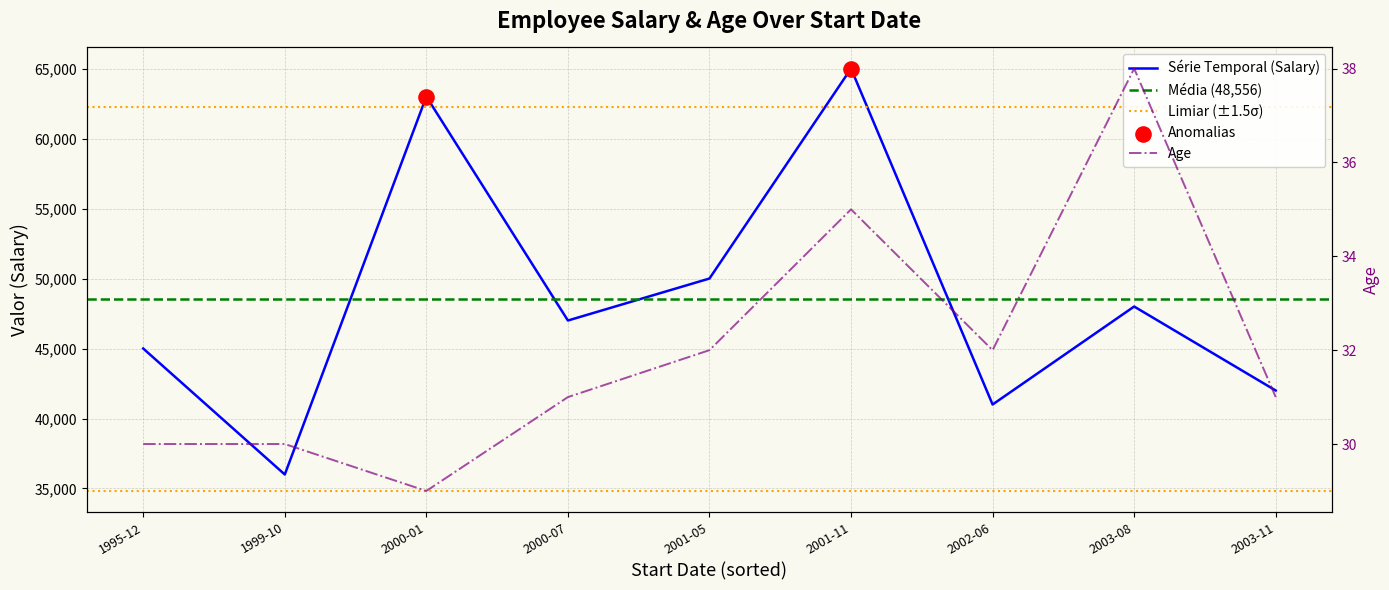

Is the value of Age at 1995-12 greater than the value of Salary at 1995-12?

No